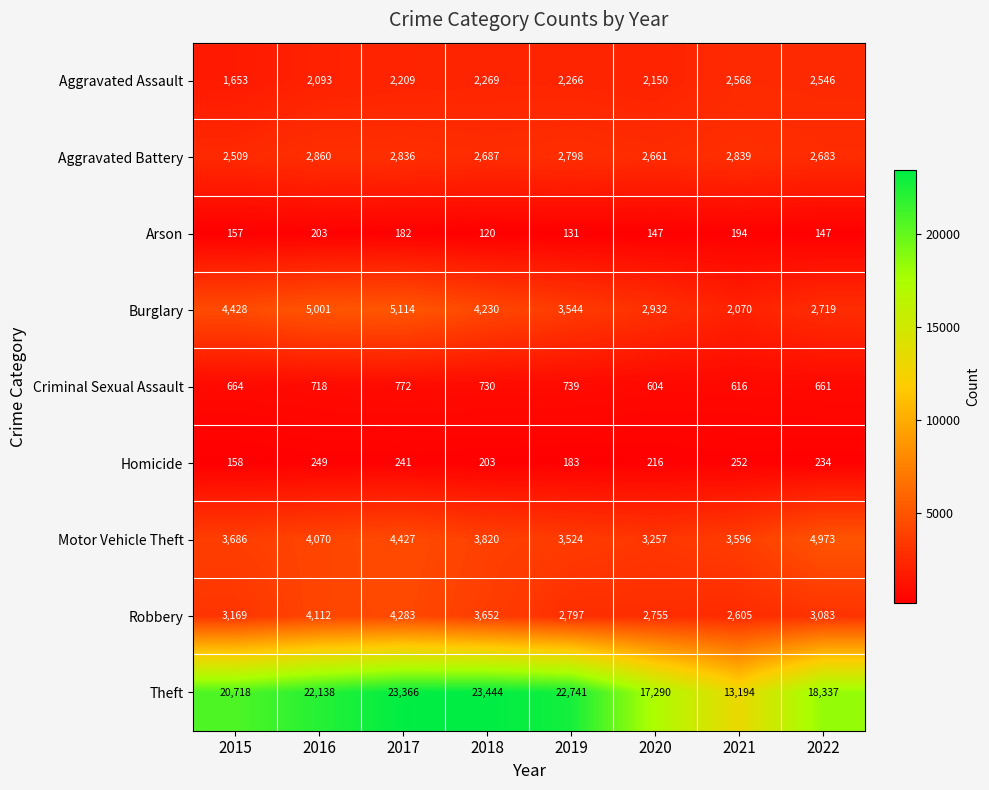

How many distinct data groups are displayed?

9